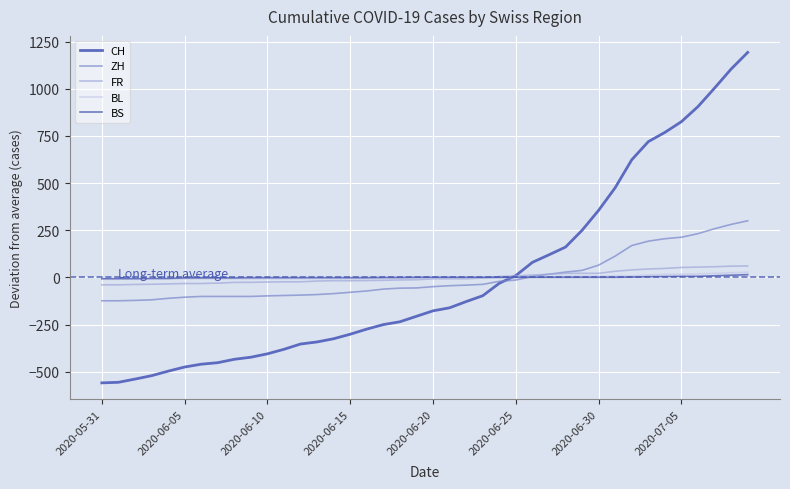

What is the minimum value for FR?

-39.7